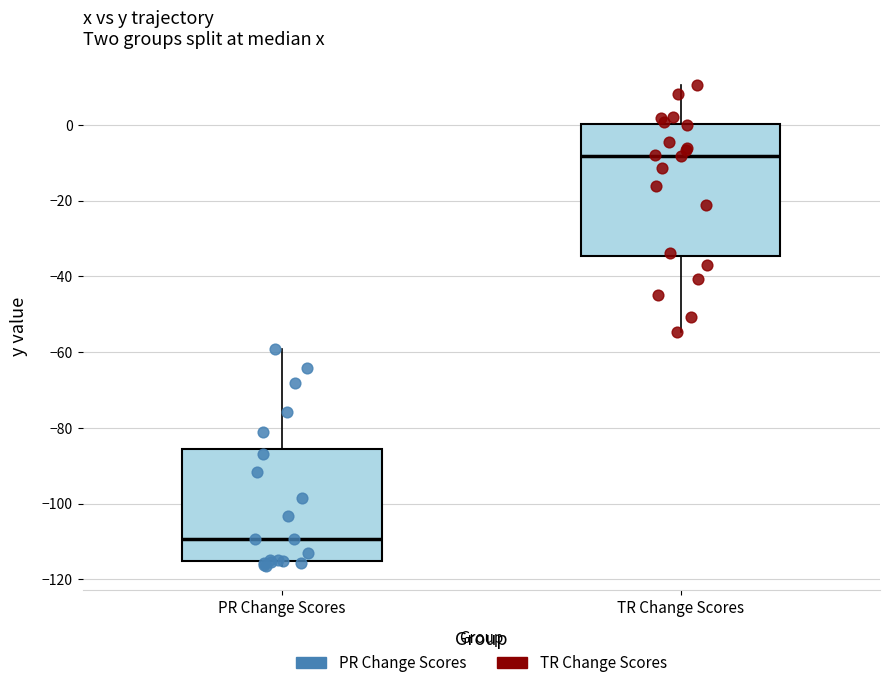

Where is the lower edge of the box for TR Change Scores on the y-axis? The values are not printed on the chart, so give them approximately, as read against the axis.

-34